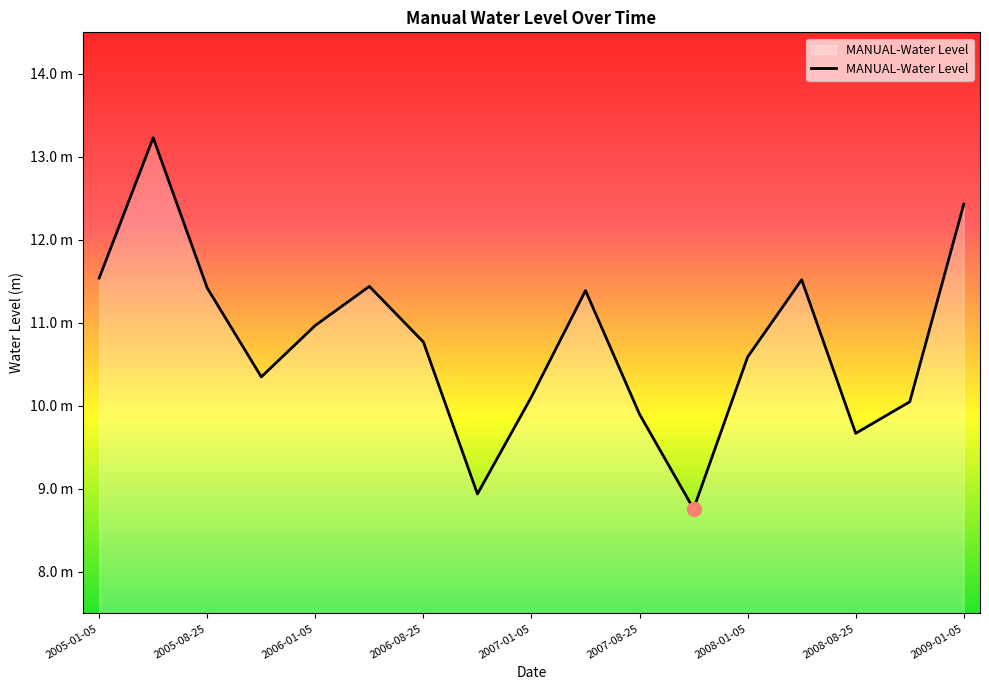

Does the chart display data point markers on the line(s)?

No